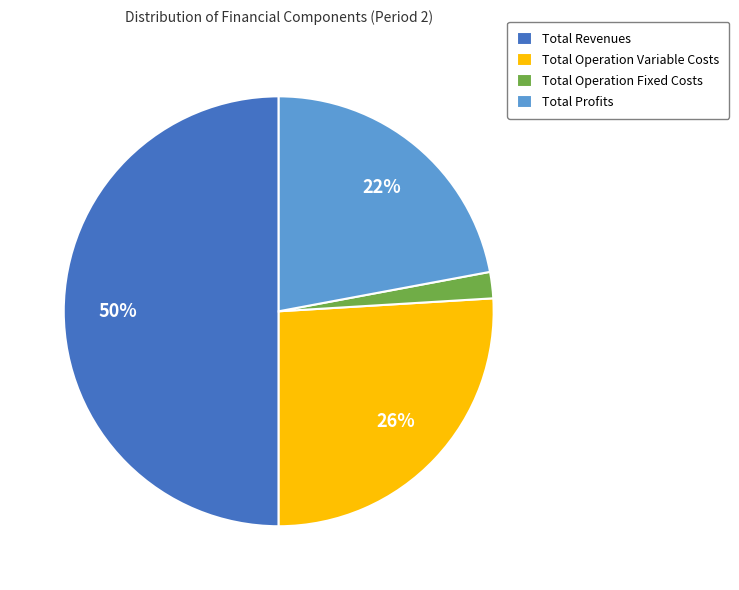

Does Total Operation Variable Costs represent more than half of the total?

No